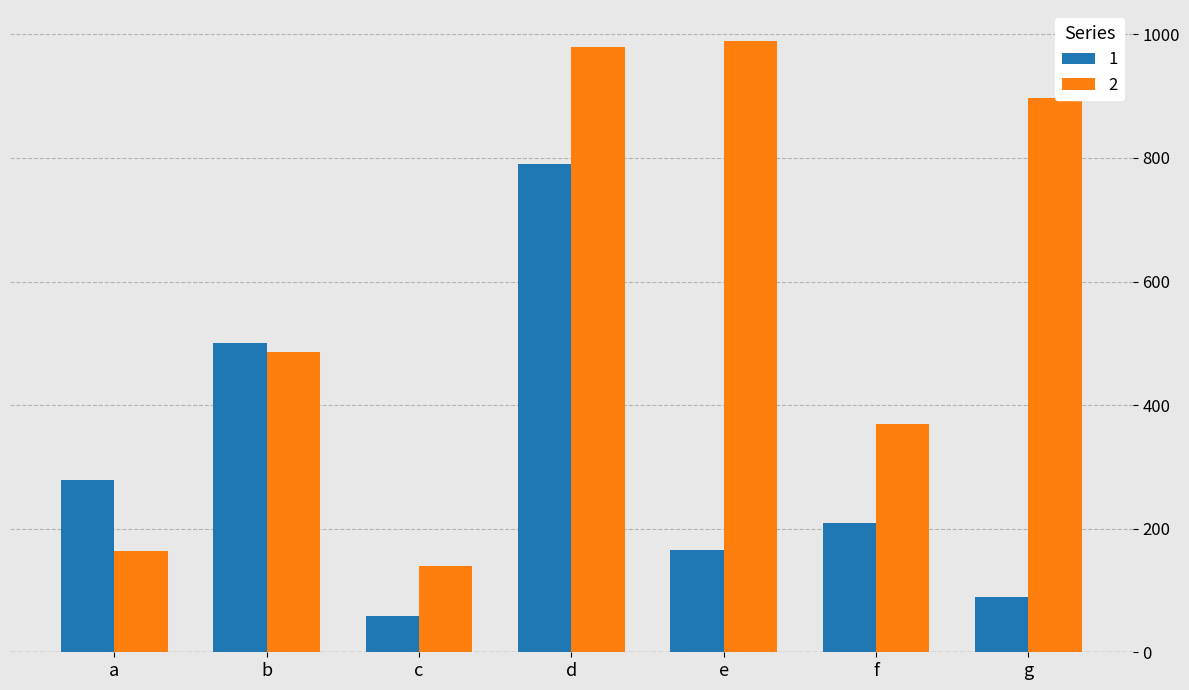

Rank the categories by 2 value from lowest to highest.

c, a, f, b, g, d, e